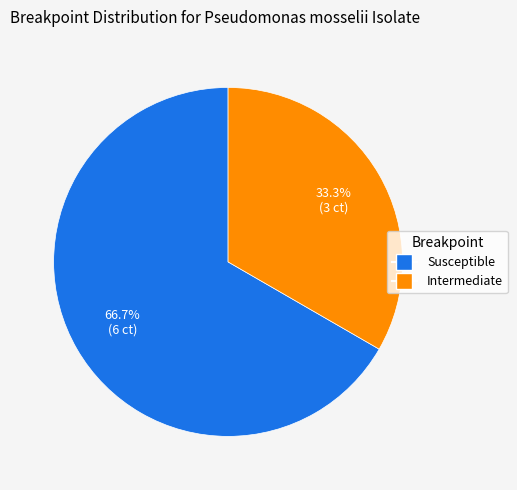

Is there any slice that represents more than half of the pie?

Yes